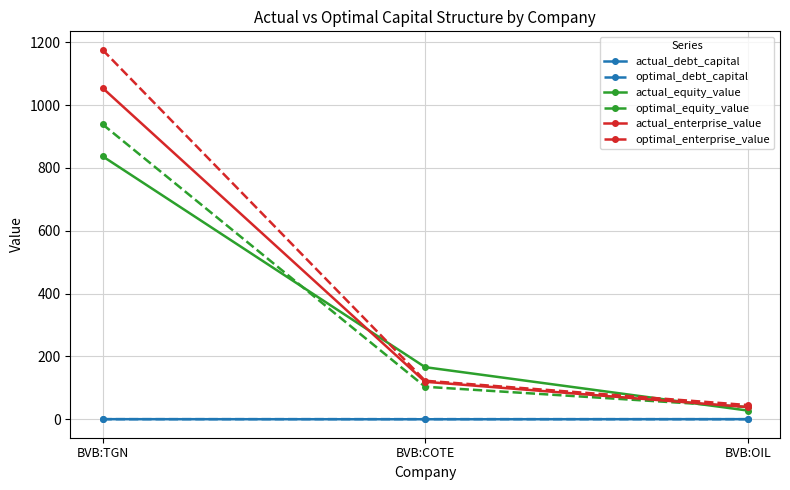

What is the value of the actual_equity_value point at the 2nd from the left?

165.8